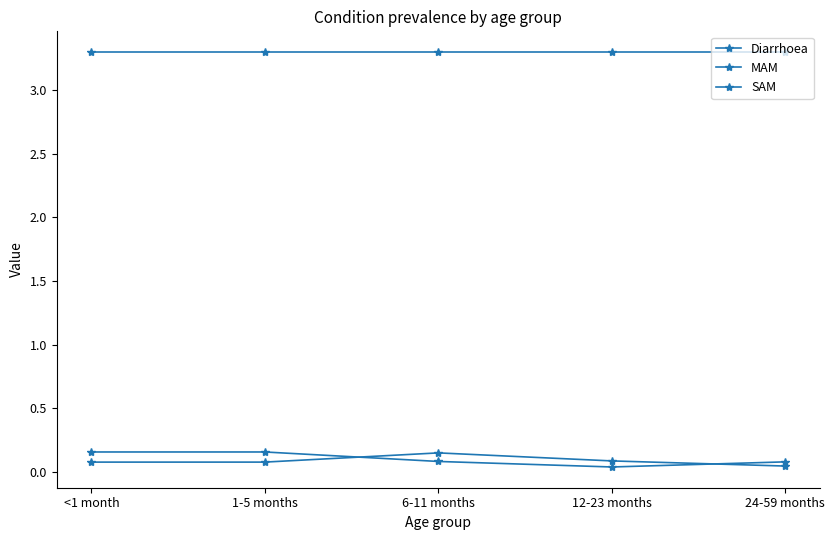

How many intersections are there between MAM and SAM?

2